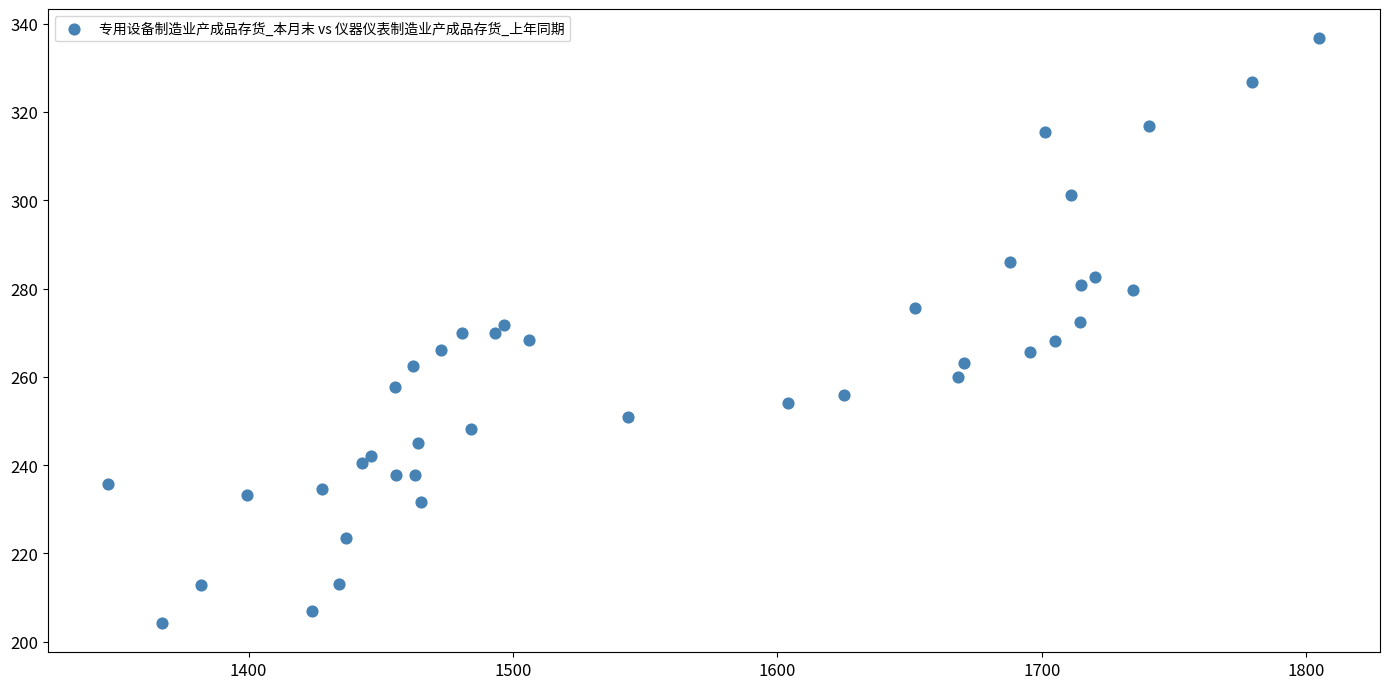

What is the range of X values (max minus min)?

458.1